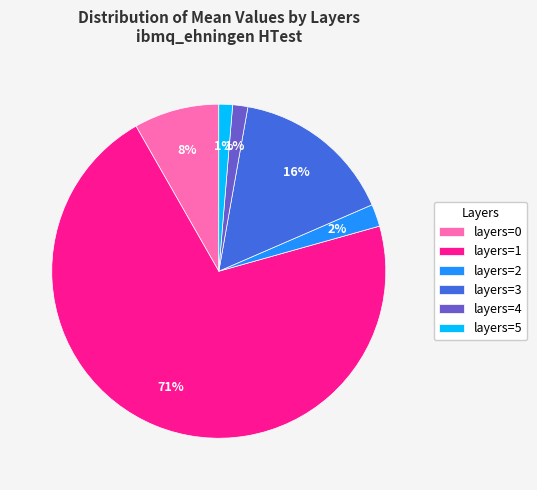

Which has a higher value, layers=2 or layers=0?

layers=0